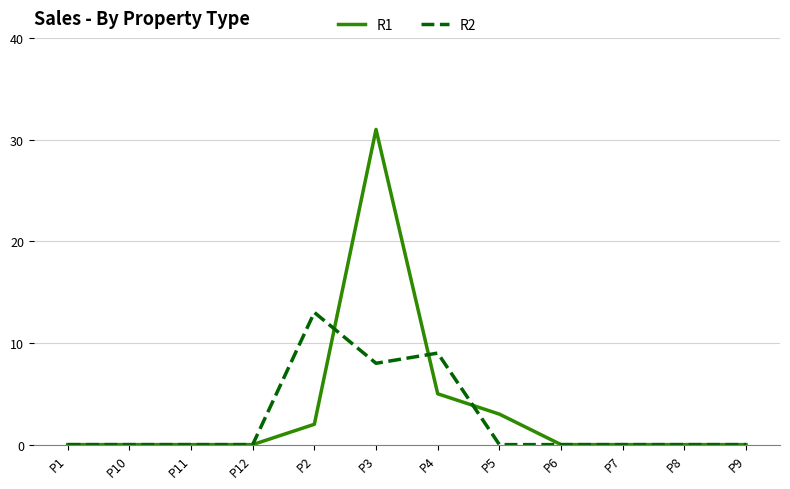

What is the difference between the maximum and second lowest values in the R2 series?

13